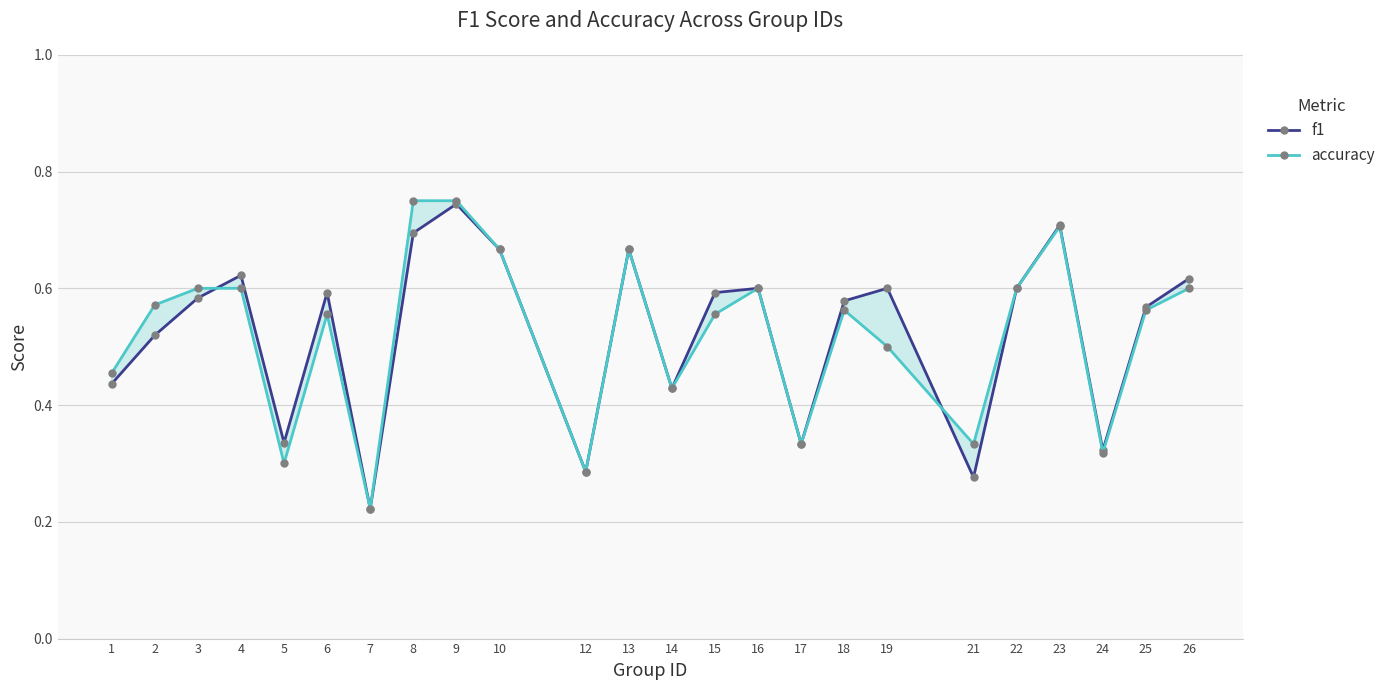

What is the value of the accuracy point at the 10th from the left?

0.7